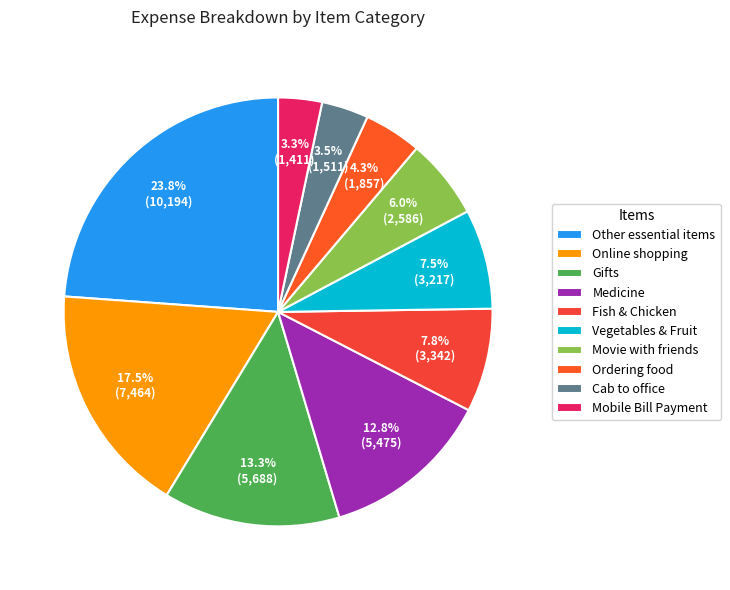

To the nearest percent, what is the combined percentage of Other essential items and Medicine?

37%